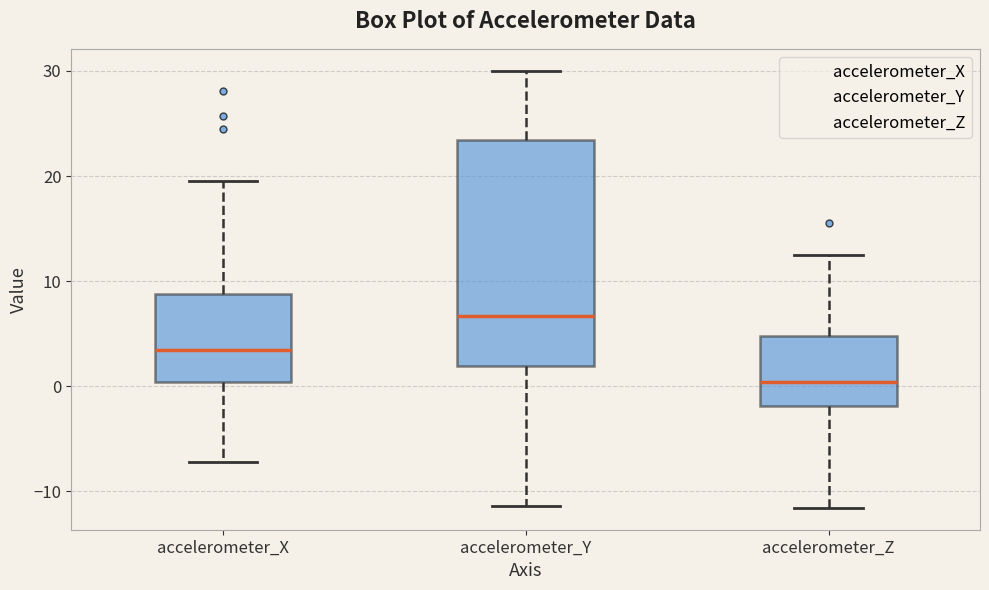

Which box's median line is the lowest?

accelerometer_Z